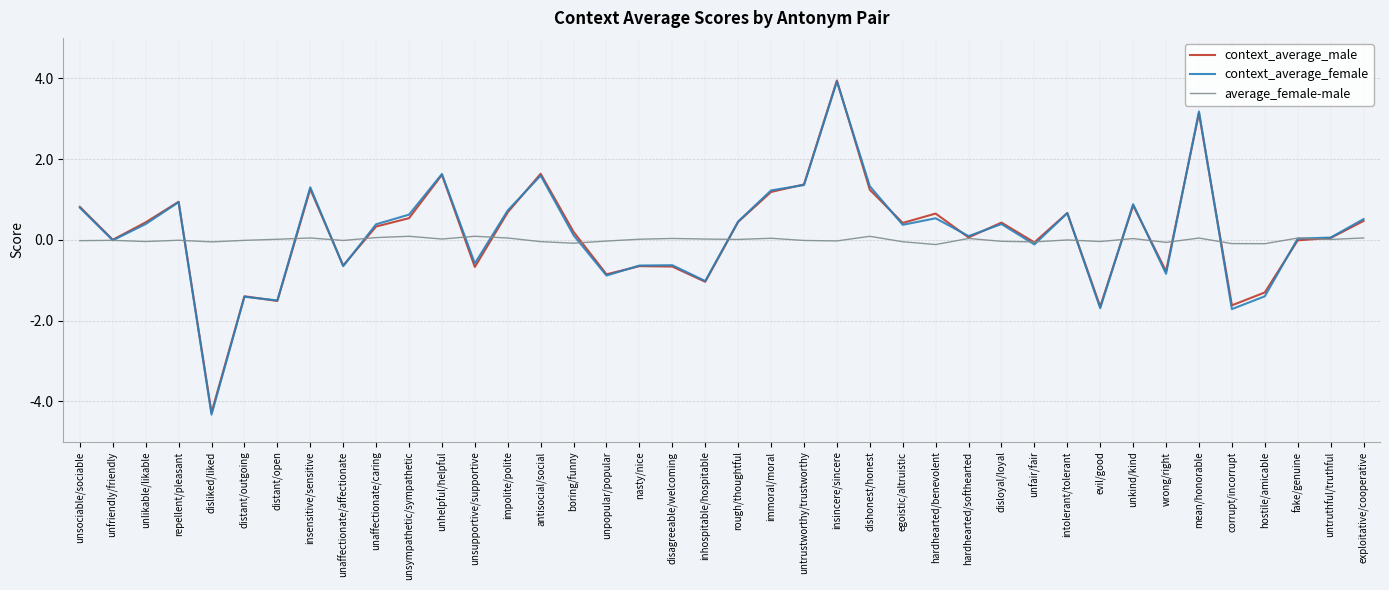

After their last crossing, which series has the higher values: context_average_female or average_female-male?

context_average_female